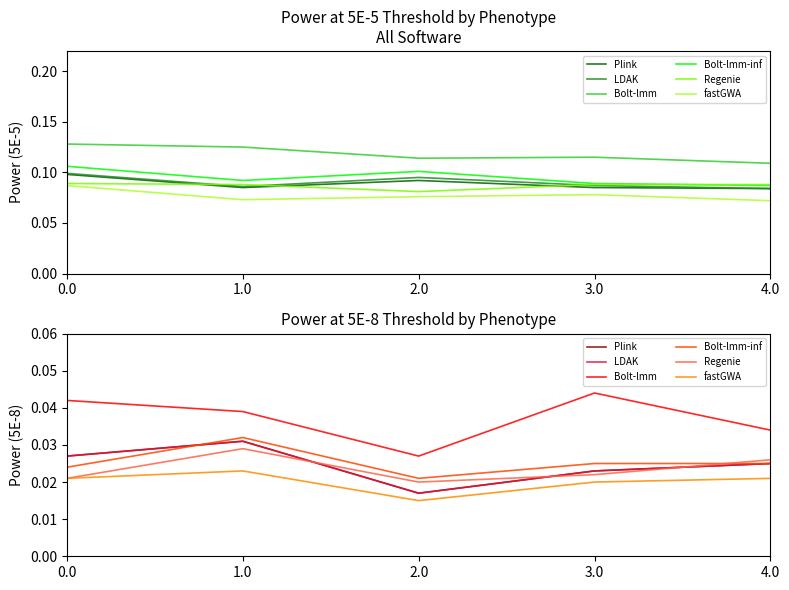

What is the label of the 3rd point from the right?

2.0